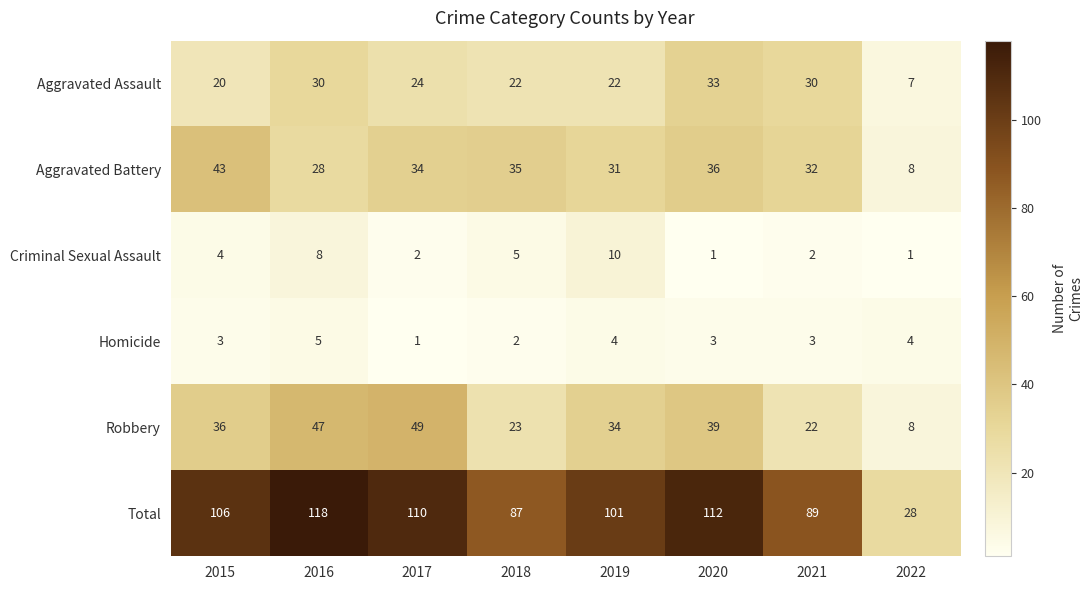

At how many categories does at least one series exceed 29?

7